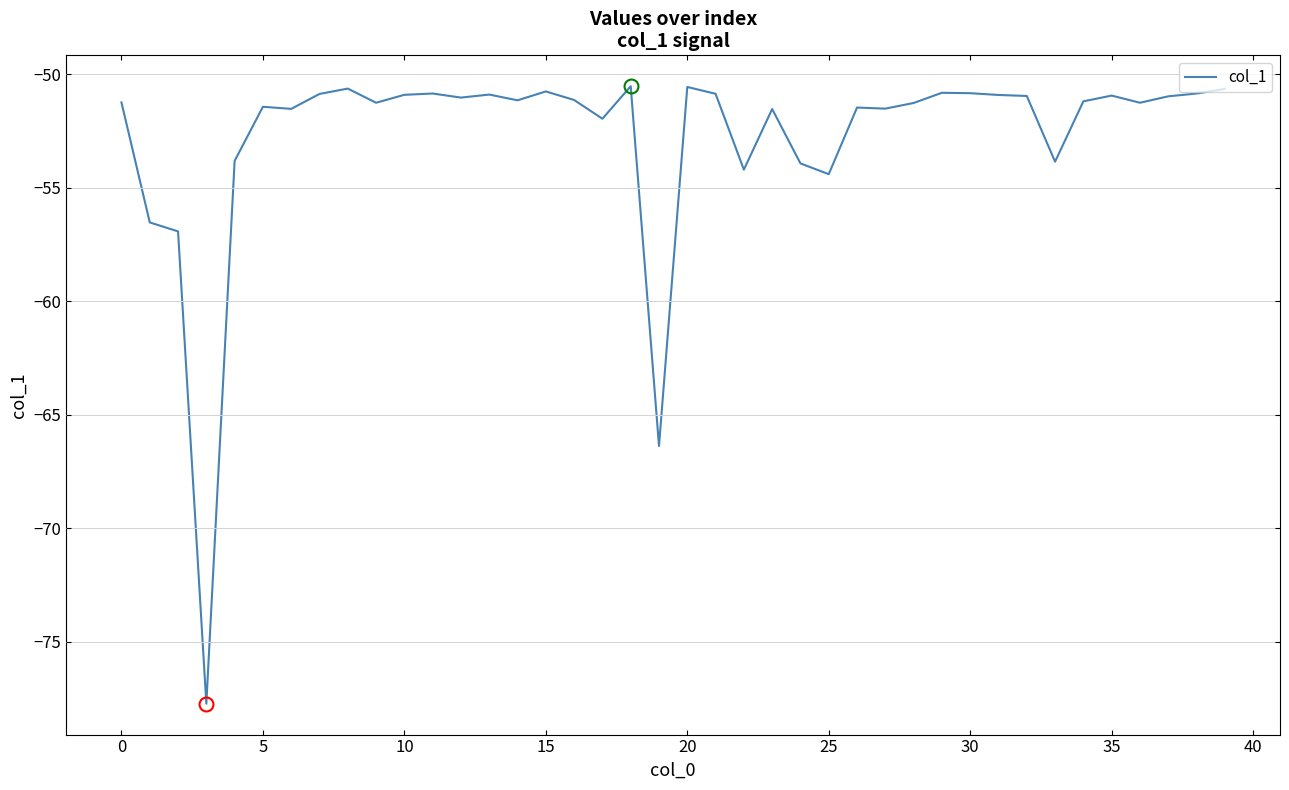

How many distinct data groups are displayed?

1